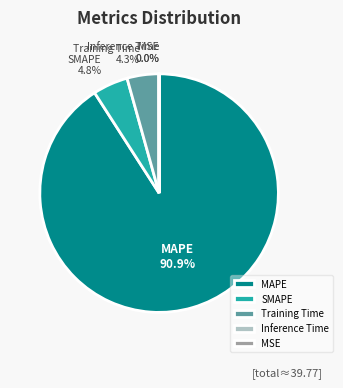

To the nearest percent, what is the average slice percentage?

20%